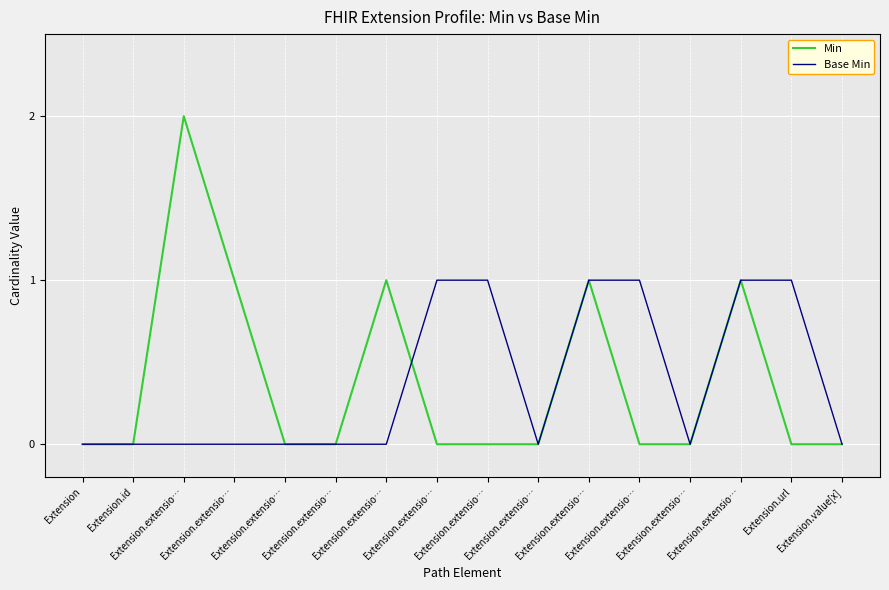

What is the spread (max minus min) of values at Extension.extensio…?

2